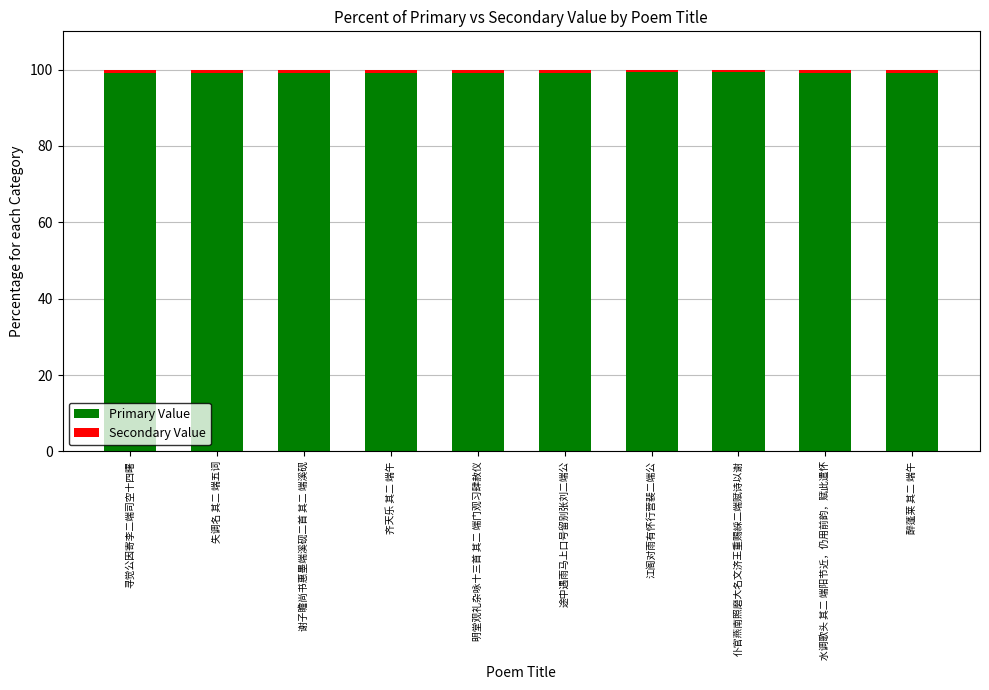

How many categories are shown in the chart?

10